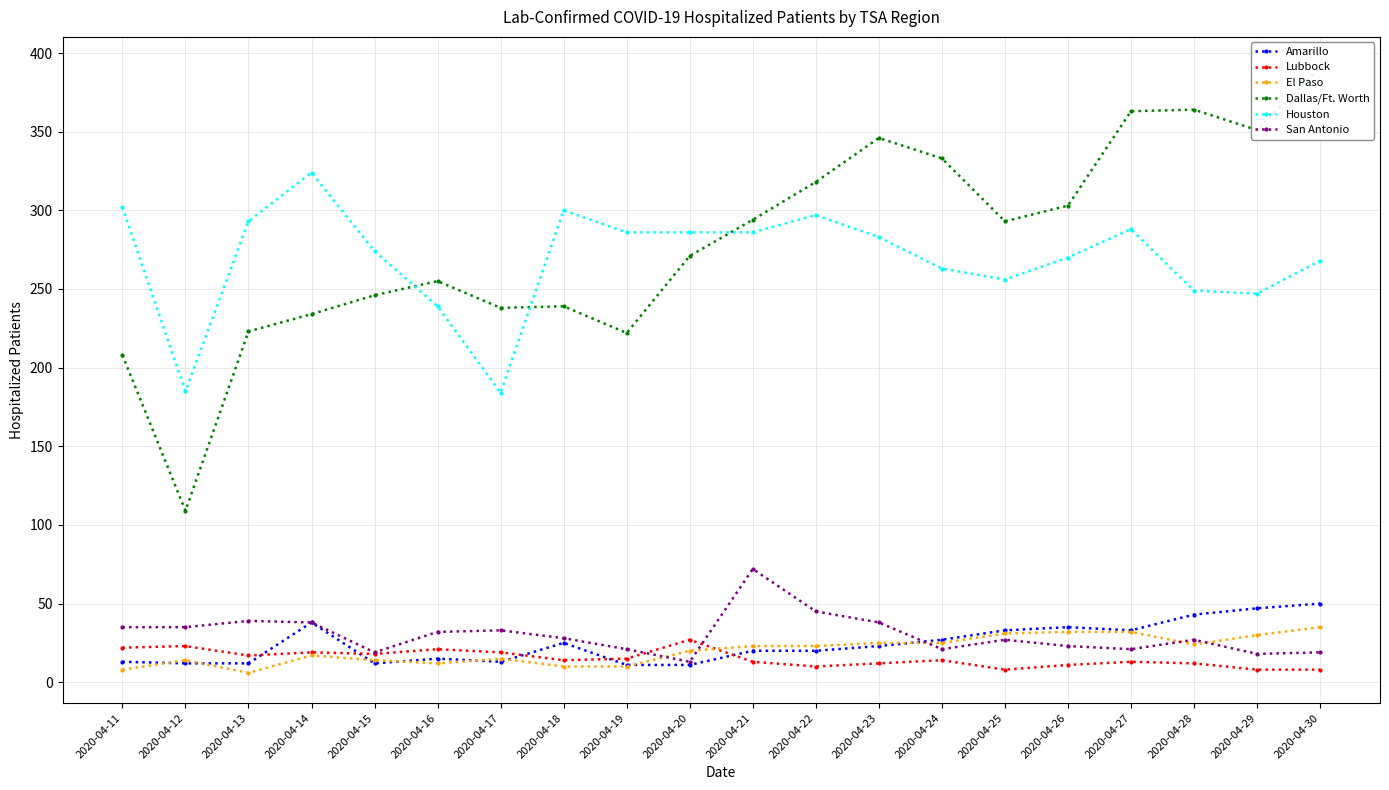

What is the difference between the highest and lowest values at 2020-04-14?

307